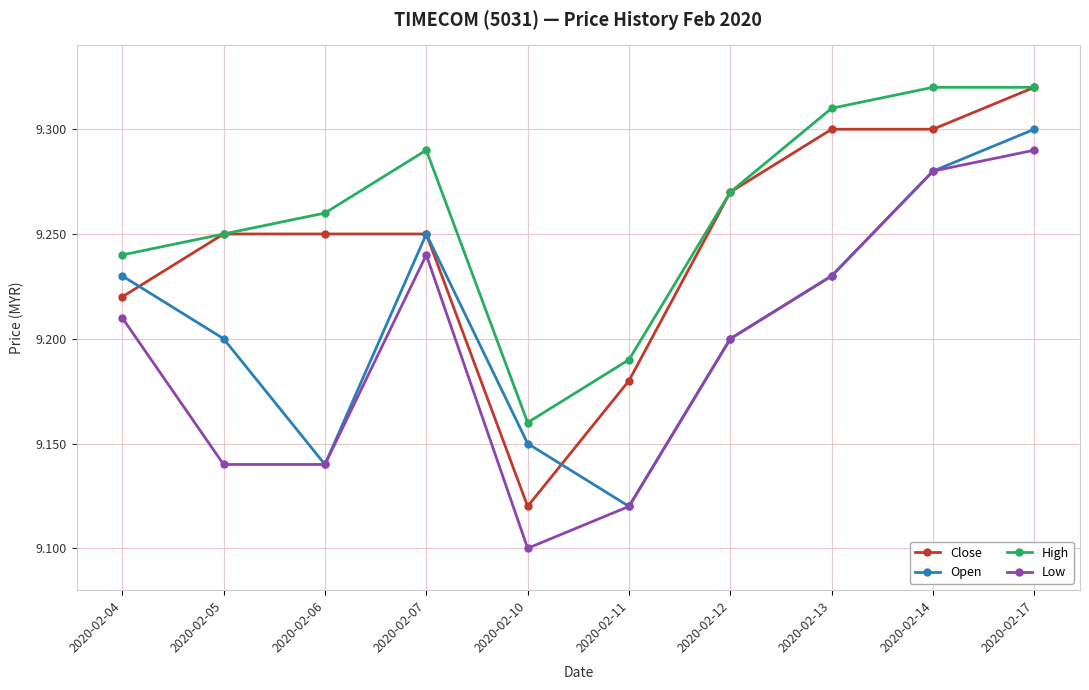

What are all the series names shown in the legend?

Close, Open, High, Low